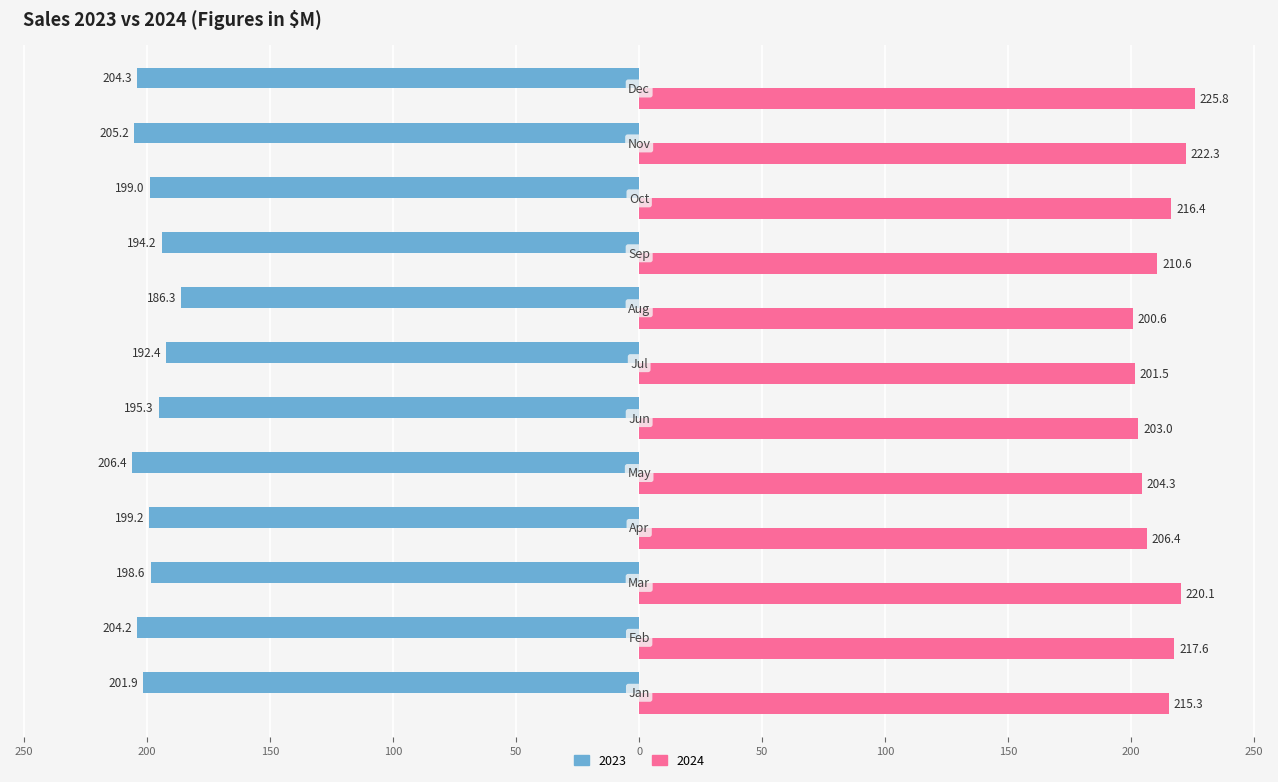

List the series in order of their overall mean, lowest first.

2023, 2024